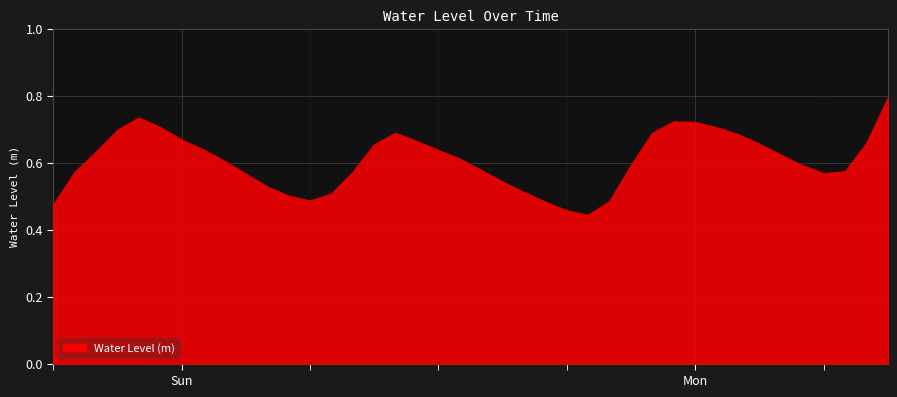

What is the greatest value displayed?

0.8